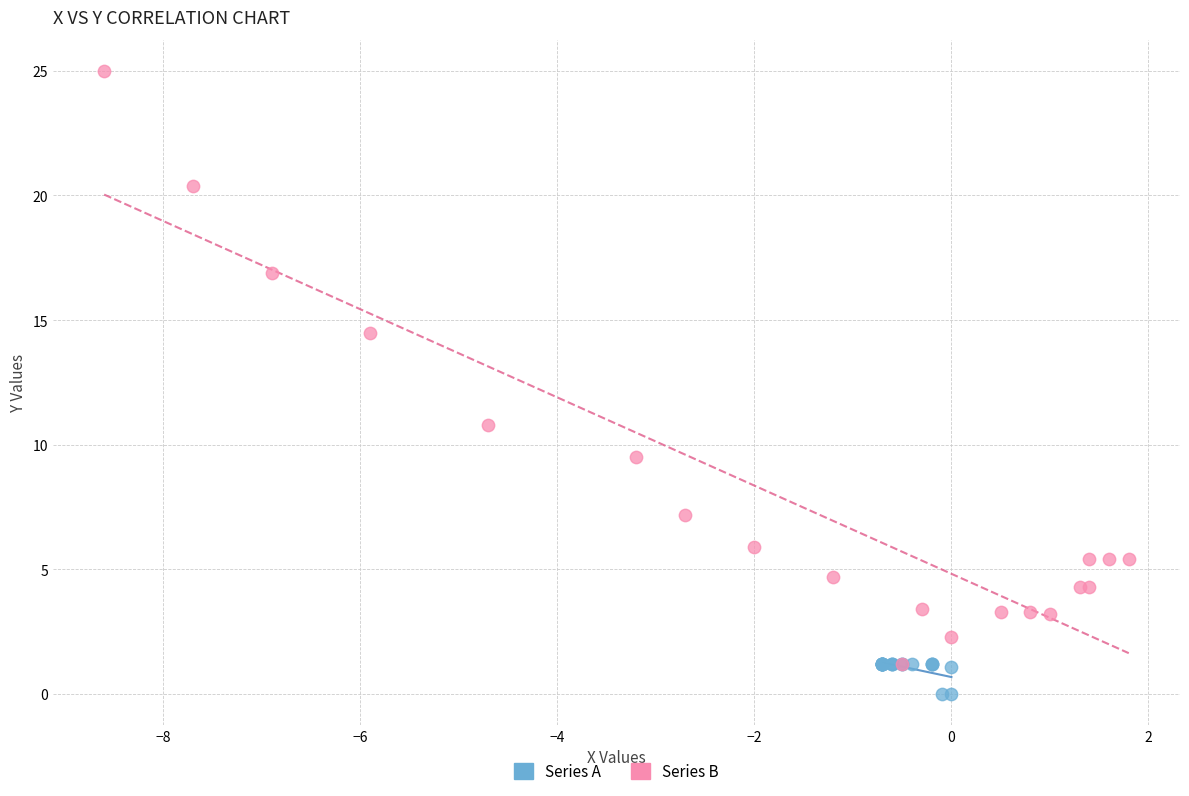

Which series contains the highest Y value?

Series B